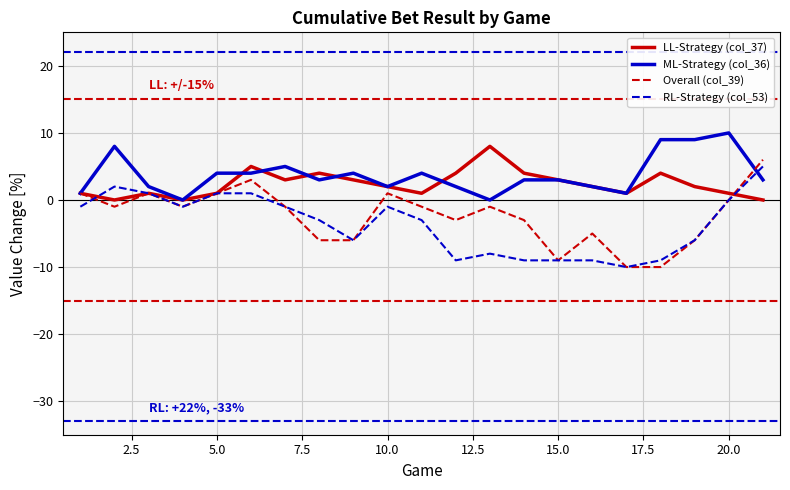

True or false: ML-Strategy (col_36) has more than 1 points higher than both neighbors.

True